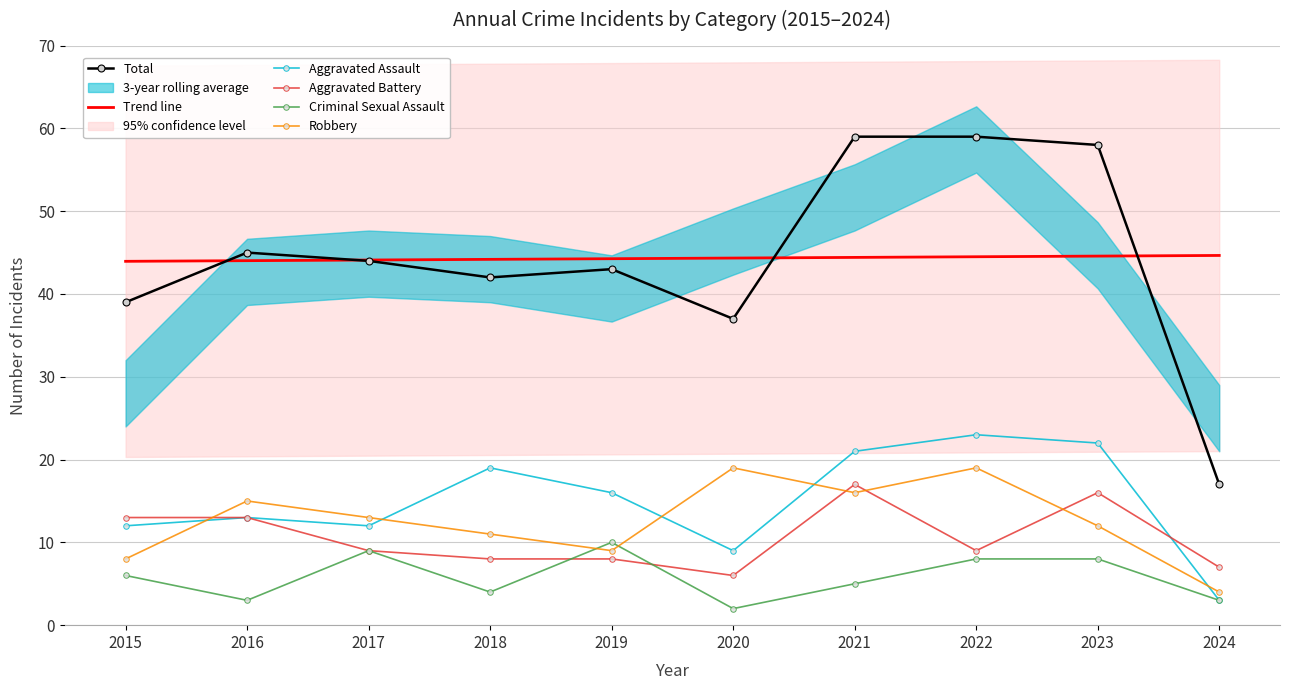

The value of Aggravated Battery at 2016 is 23.2. True or false?

False